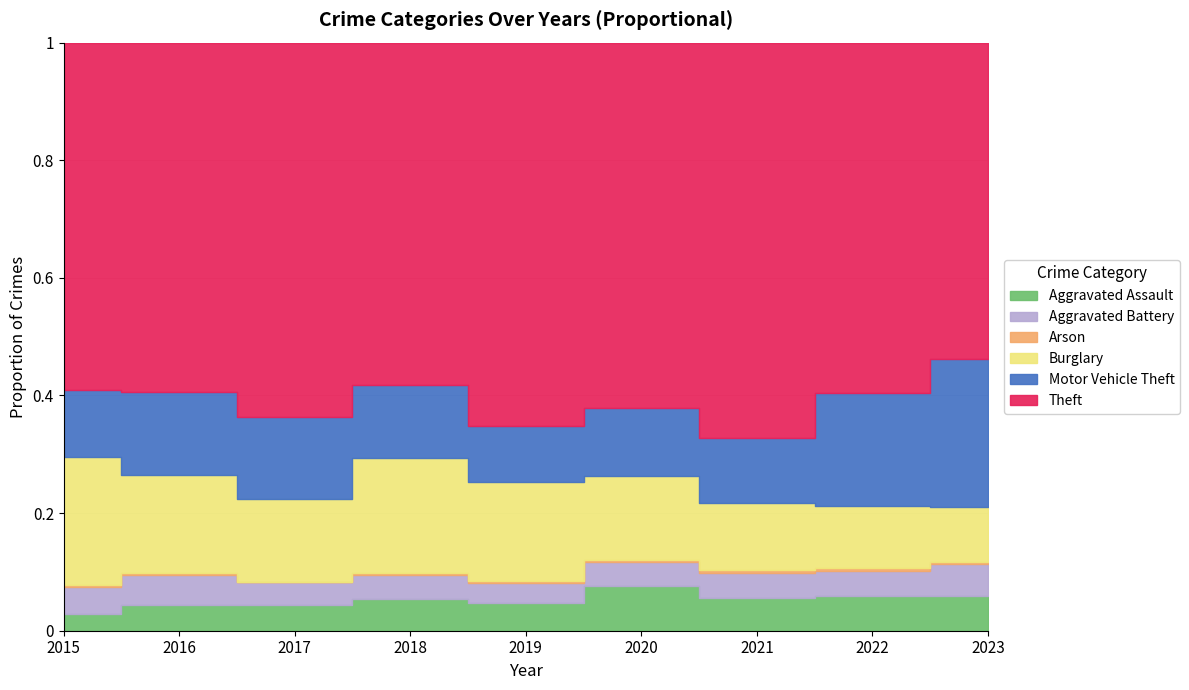

At which category does Aggravated Assault reach its first local valley?

2019